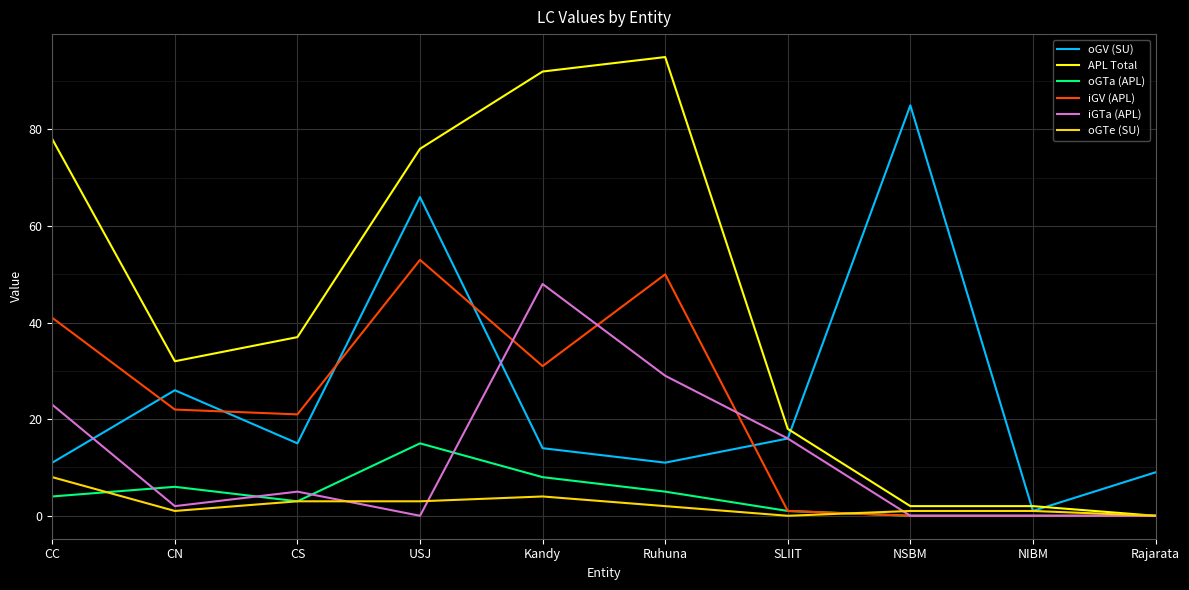

At which category is the sum across all series the highest?

USJ